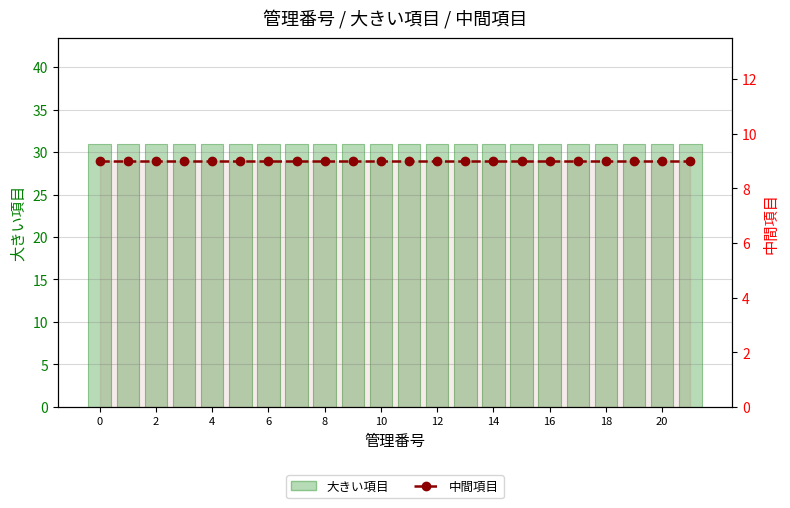

Which series has the widest spread of values?

大きい項目